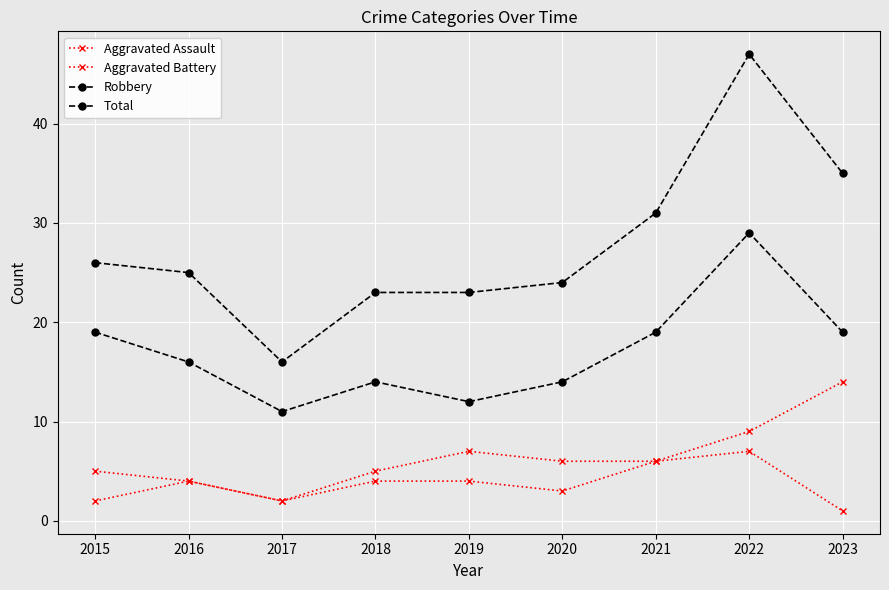

What is the highest value of the Aggravated Battery series?

14